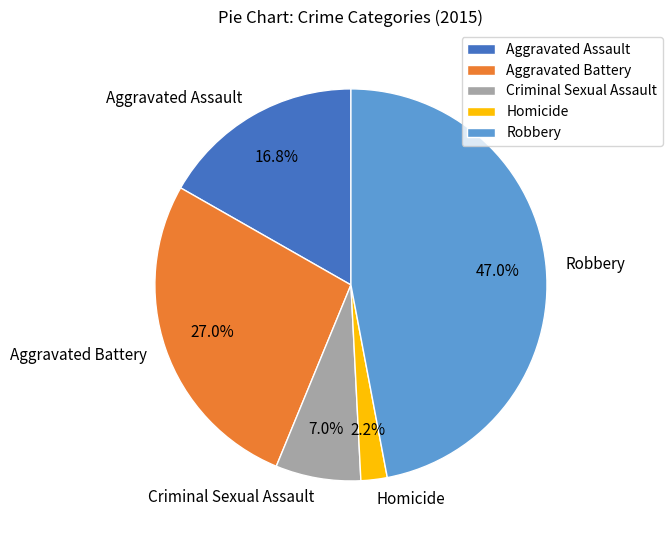

Does any single category account for the majority?

No